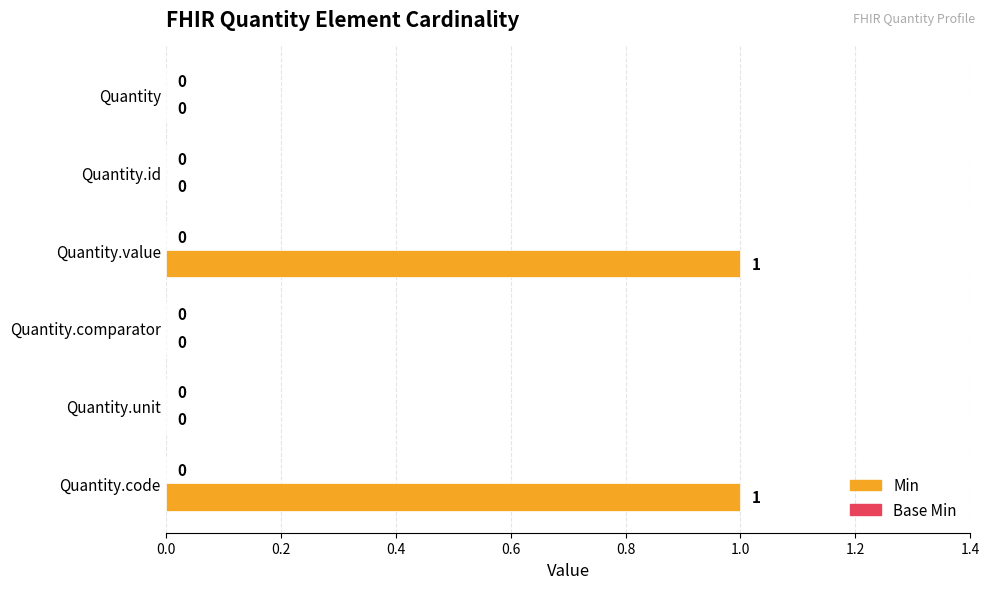

Between Quantity.comparator and Quantity.value, which is larger?

Quantity.value